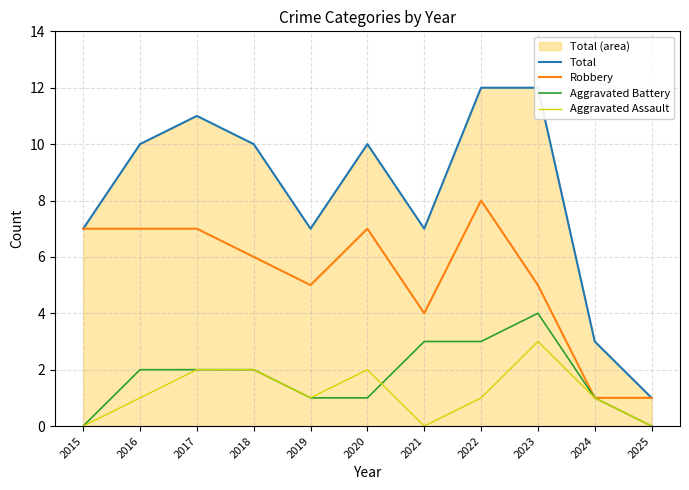

What is the value of the Total point at the 5th from the left?

7